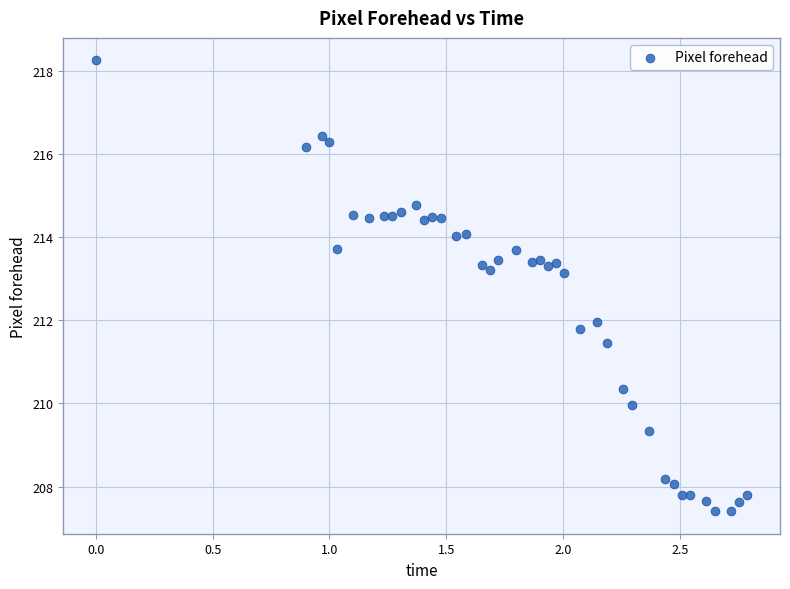

What is the range of Y values (max minus min)?

10.8